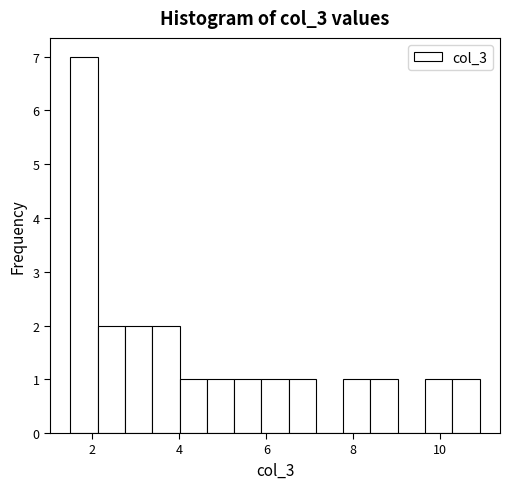

Around what value on the x-axis is the tallest bar? Give the approximate position of its centre, as read against the axis.

1.8